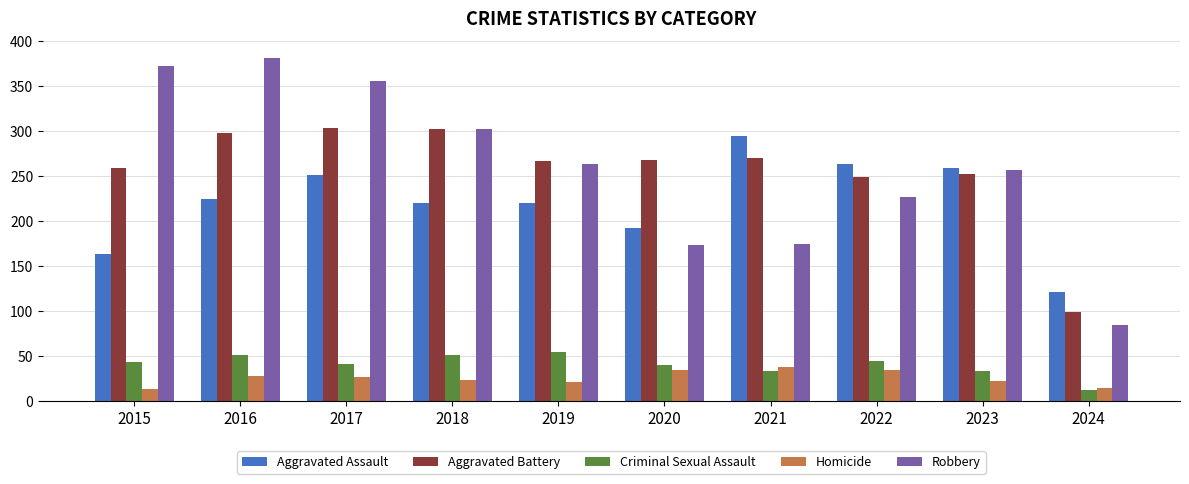

What is the total value across all series at 2024?

331